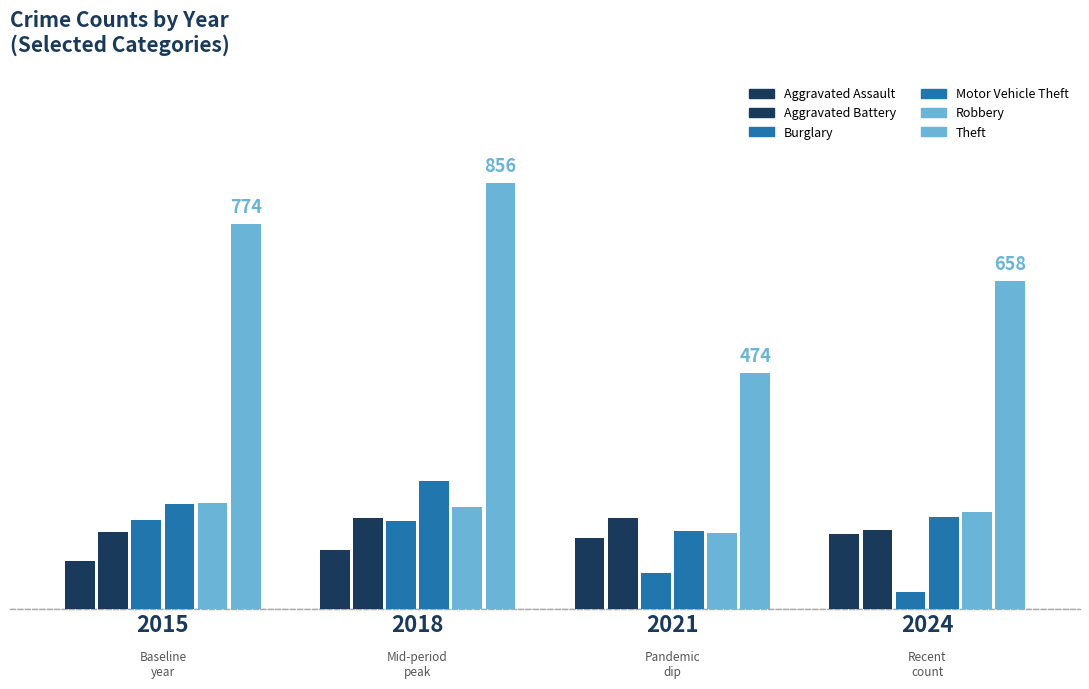

Are the bars grouped side by side (vs. stacked)?

Yes